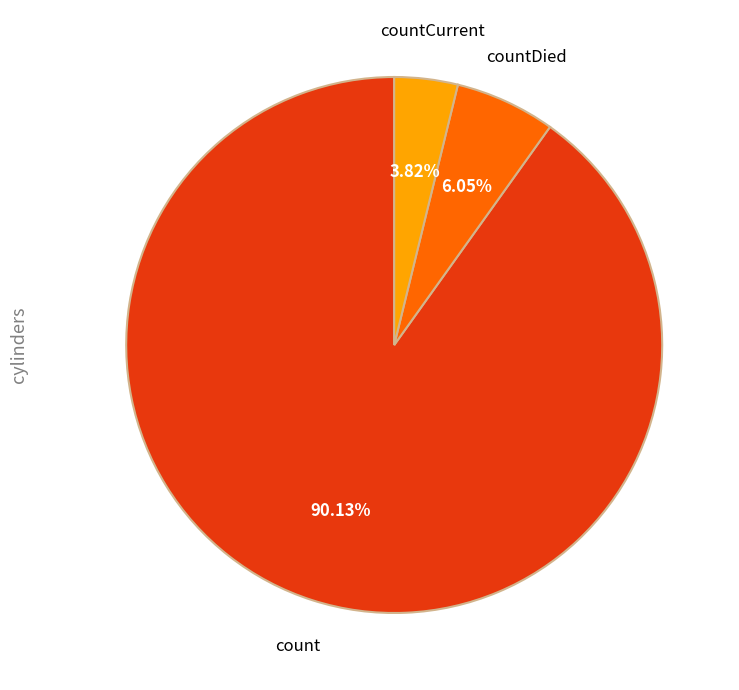

Between countDied and count, which is larger?

count